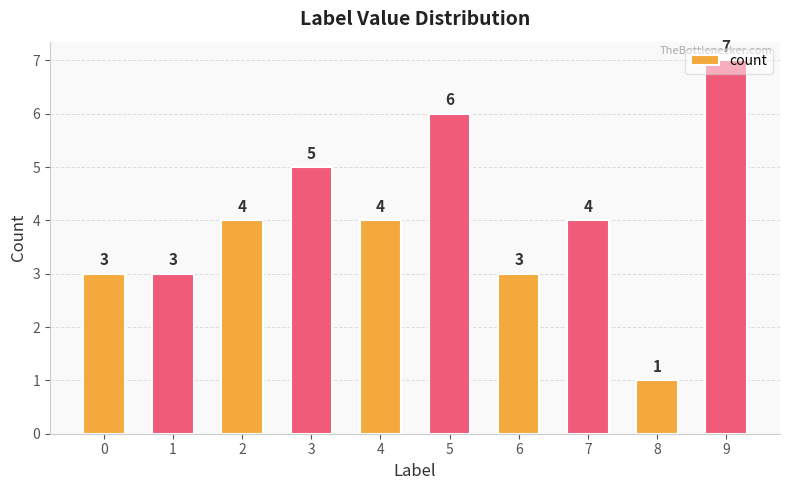

Are the bars horizontal?

No